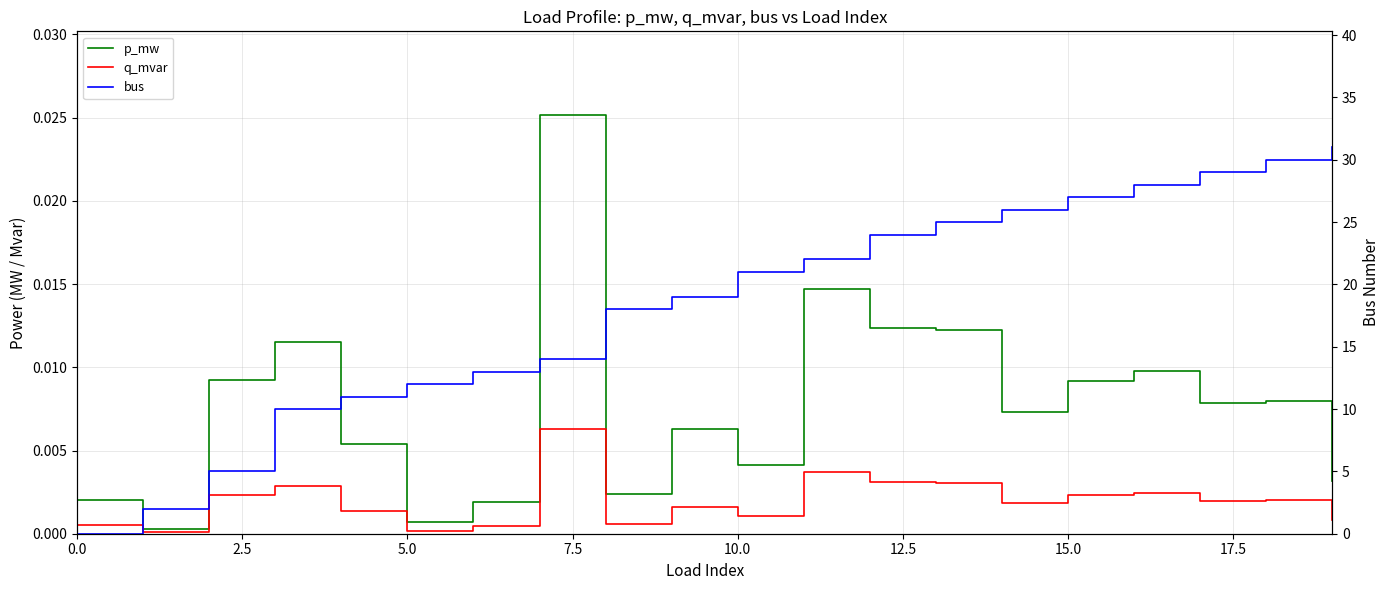

How many intersections are there between q_mvar and bus?

1